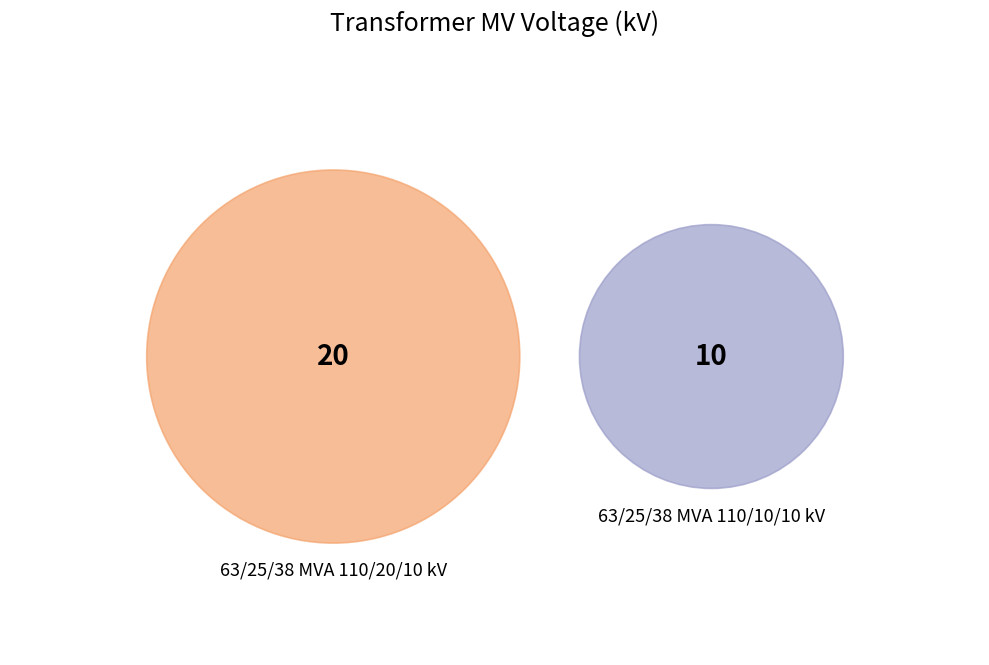

What is the change in value from 63/25/38 MVA 110/20/10 kV to 63/25/38 MVA 110/10/10 kV?

-10